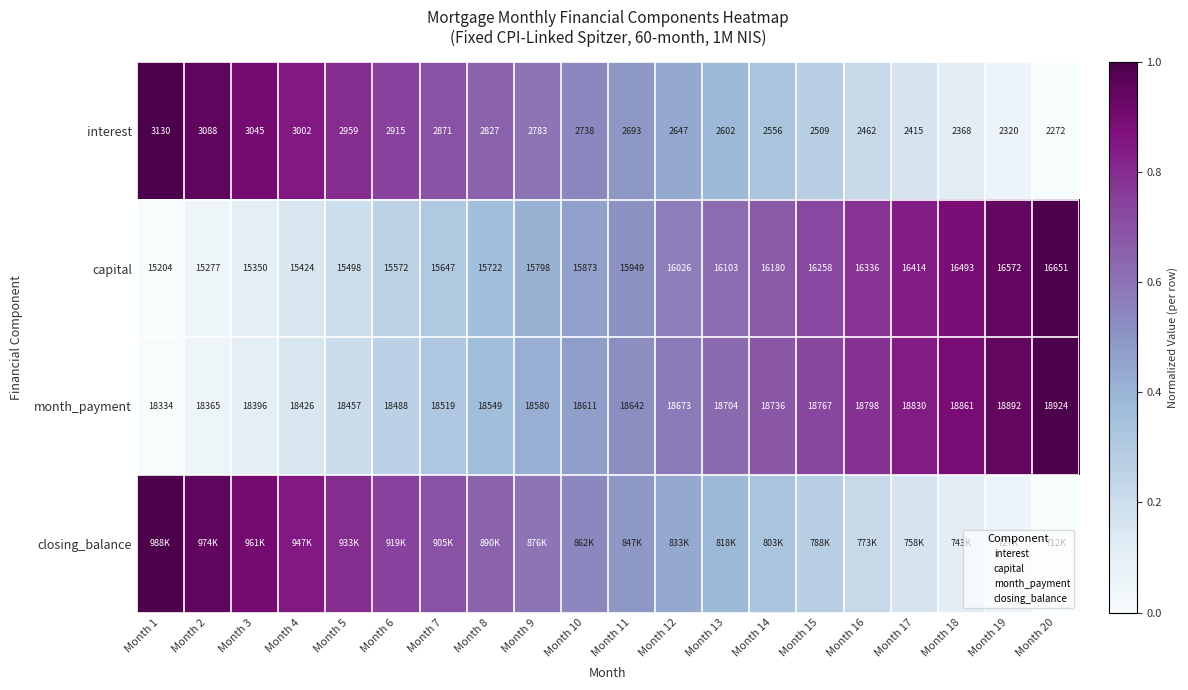

What is the total value across all series at Month 19?

2.0